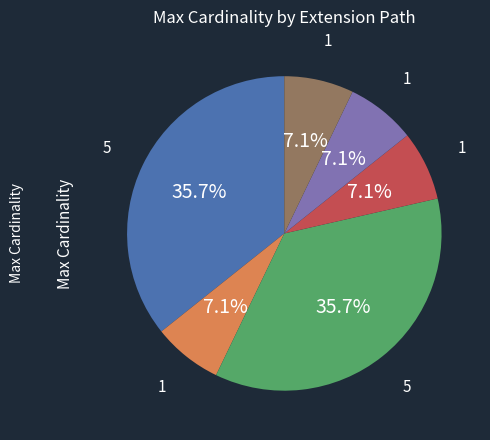

Count the number of slices in the pie.

6